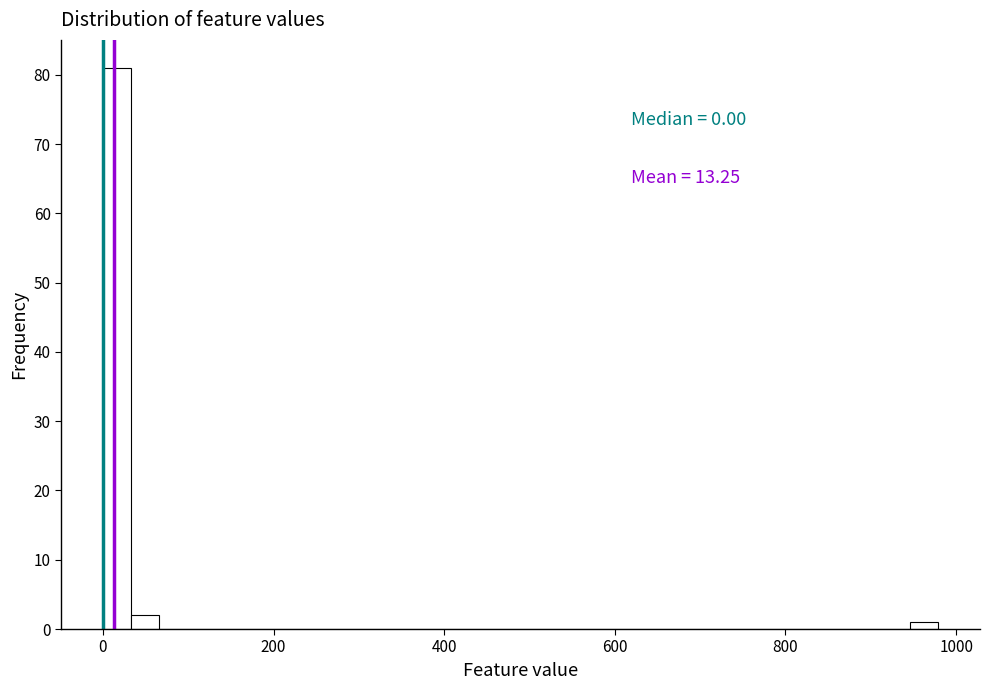

Around what value on the x-axis is the tallest bar? Give the approximate position of its centre, as read against the axis.

20